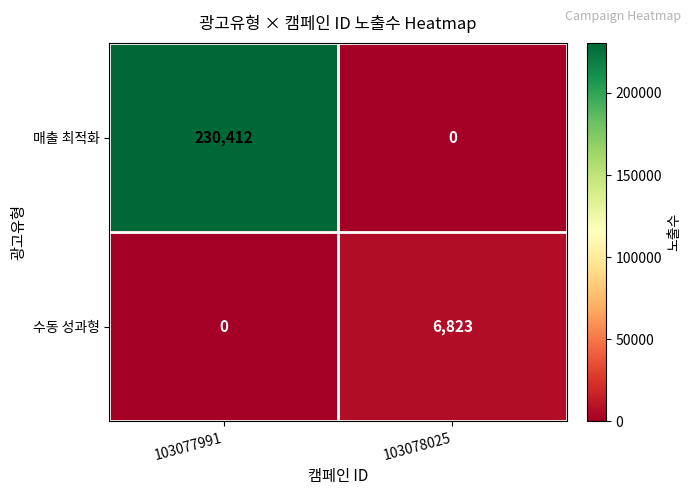

What is the difference between the maximum and minimum values in the 매출 최적화 series?

230412